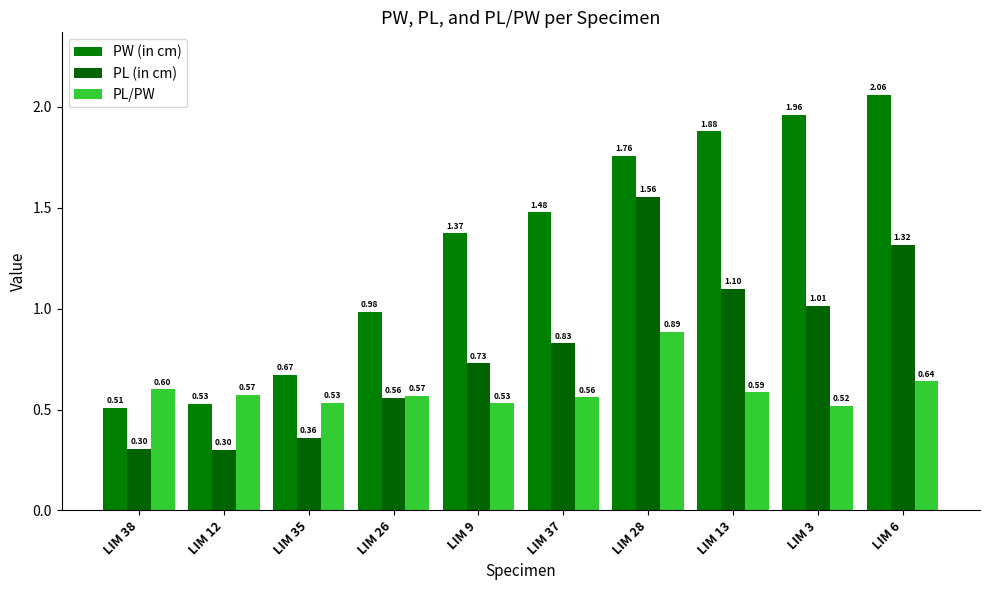

What is the spread (max minus min) of values at LIM 35?

0.3